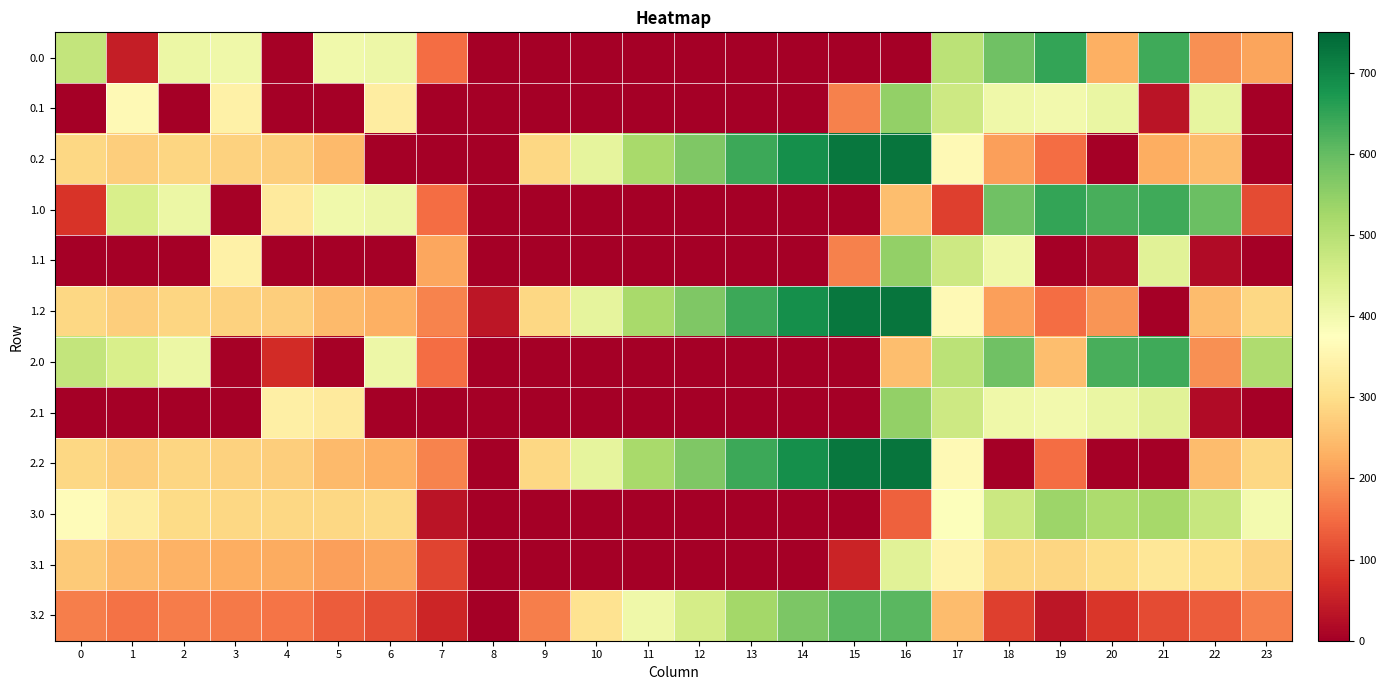

Reading right to left, what are all the values shown in this chart?

0.0: 23=215.1	22=192.3	21=638.4	20=229.9	19=649.2	18=586.7	17=494.8	16=0.0	15=0.0	14=0.0	13=0.0	12=0.0	11=0.0	10=0.0	9=0.0	8=0.0	7=150.1	6=408.0	5=403.8	4=4.9	3=404.4	2=410.3	1=49.5	0=482.0
0.1: 23=0.0	22=419.9	21=32.4	20=414.5	19=400.2	18=405.4	17=466.6	16=547.3	15=173.1	14=0.0	13=0.0	12=0.0	11=0.0	10=0.0	9=0.0	8=0.0	7=0.0	6=332.2	5=0.0	4=0.0	3=342.7	2=0.0	1=361.1	0=0.0
0.2: 23=0.0	22=247.4	21=226.4	20=0.0	19=151.0	18=210.0	17=362.4	16=726.6	15=725.8	14=687.4	13=640.4	12=571.2	11=520.6	10=423.5	9=288.5	8=0.0	7=0.0	6=0.0	5=245.0	4=274.4	3=281.0	2=285.5	1=272.7	0=287.1
1.0: 23=111.3	22=592.3	21=638.4	20=629.9	19=649.2	18=586.7	17=94.8	16=250.9	15=0.0	14=0.0	13=0.0	12=0.0	11=0.0	10=0.0	9=0.0	8=0.0	7=150.1	6=408.0	5=403.8	4=326.2	3=4.4	2=410.3	1=449.5	0=82.0
1.1: 23=0.0	22=19.9	21=432.4	20=14.5	19=0.2	18=405.4	17=466.6	16=547.3	15=173.1	14=0.0	13=0.0	12=0.0	11=0.0	10=0.0	9=0.0	8=0.0	7=217.1	6=0.0	5=0.0	4=0.0	3=342.7	2=0.0	1=0.0	0=0.0
1.2: 23=287.5	22=247.4	21=0.0	20=199.2	19=151.0	18=210.0	17=362.4	16=726.6	15=725.8	14=687.4	13=640.4	12=571.2	11=520.6	10=423.5	9=288.5	8=35.3	7=176.6	6=228.8	5=245.0	4=274.4	3=281.0	2=285.5	1=272.7	0=287.1
2.0: 23=511.3	22=192.3	21=638.4	20=629.9	19=249.2	18=586.7	17=494.8	16=250.9	15=0.0	14=0.0	13=0.0	12=0.0	11=0.0	10=0.0	9=0.0	8=0.0	7=150.1	6=408.0	5=3.8	4=70.1	3=4.4	2=410.3	1=449.5	0=482.0
2.1: 23=0.0	22=19.9	21=432.4	20=414.5	19=400.2	18=405.4	17=466.6	16=547.3	15=0.0	14=0.0	13=0.0	12=0.0	11=0.0	10=0.0	9=0.0	8=0.0	7=0.0	6=0.0	5=325.7	4=339.6	3=0.0	2=0.0	1=0.0	0=0.0
2.2: 23=287.5	22=247.4	21=0.0	20=0.0	19=151.0	18=0.0	17=362.4	16=726.6	15=725.8	14=687.4	13=640.4	12=571.2	11=520.6	10=423.5	9=288.5	8=0.0	7=176.6	6=228.8	5=245.0	4=274.4	3=281.0	2=285.5	1=272.7	0=287.1
3.0: 23=395.6	22=476.6	21=522.6	20=514.1	19=533.5	18=470.9	17=379.1	16=135.2	15=0.0	14=0.0	13=0.0	12=0.0	11=0.0	10=0.0	9=0.0	8=0.0	7=34.4	6=292.3	5=288.0	4=289.2	3=288.6	2=294.6	1=333.7	0=366.3
3.1: 23=283.7	22=304.1	21=316.6	20=298.8	19=284.5	18=289.6	17=350.8	16=431.5	15=57.4	14=0.0	13=0.0	12=0.0	11=0.0	10=0.0	9=0.0	8=0.0	7=101.4	6=216.4	5=210.0	4=223.9	3=226.9	2=232.2	1=245.4	0=268.8
3.2: 23=171.7	22=131.7	21=110.6	20=83.4	19=35.2	18=94.3	17=246.6	16=610.9	15=610.1	14=571.7	13=524.7	12=455.5	11=404.9	10=307.8	9=172.8	8=0.0	7=60.9	6=113.0	5=129.3	4=158.7	3=165.3	2=169.8	1=157.0	0=171.4